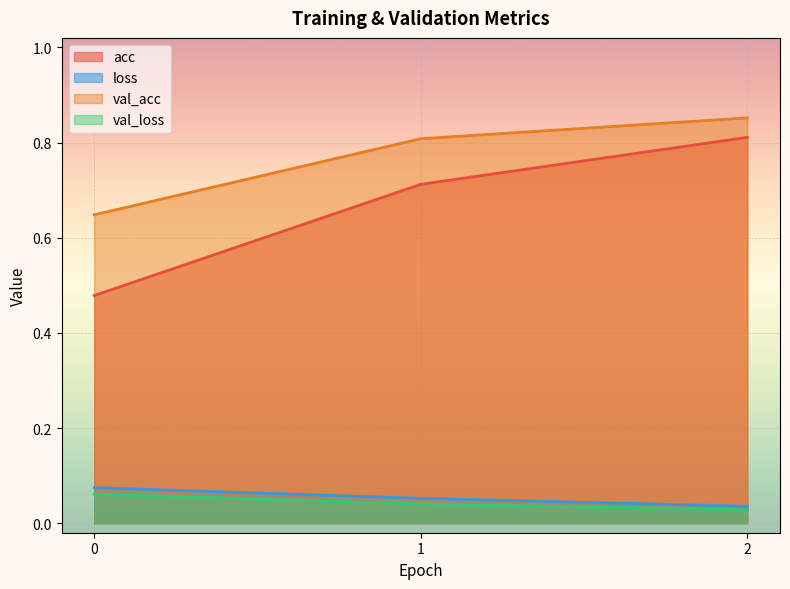

What is the value of the val_acc point at the 2nd from the left?

0.8